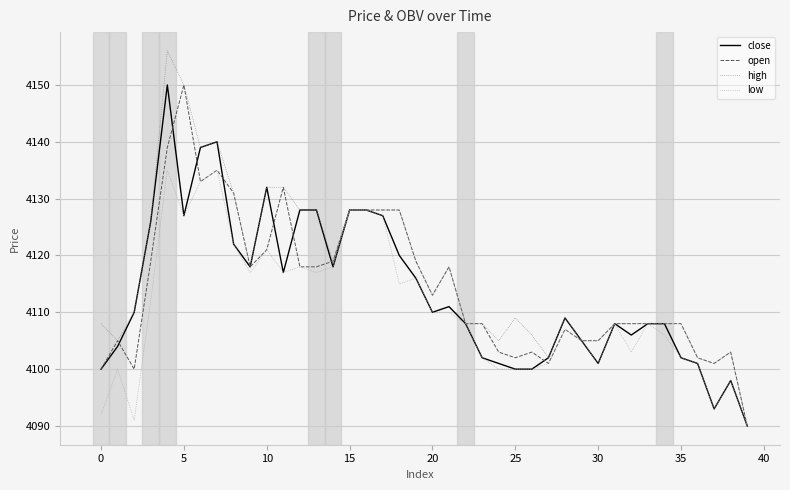

What is the maximum value shown in the chart?

4156